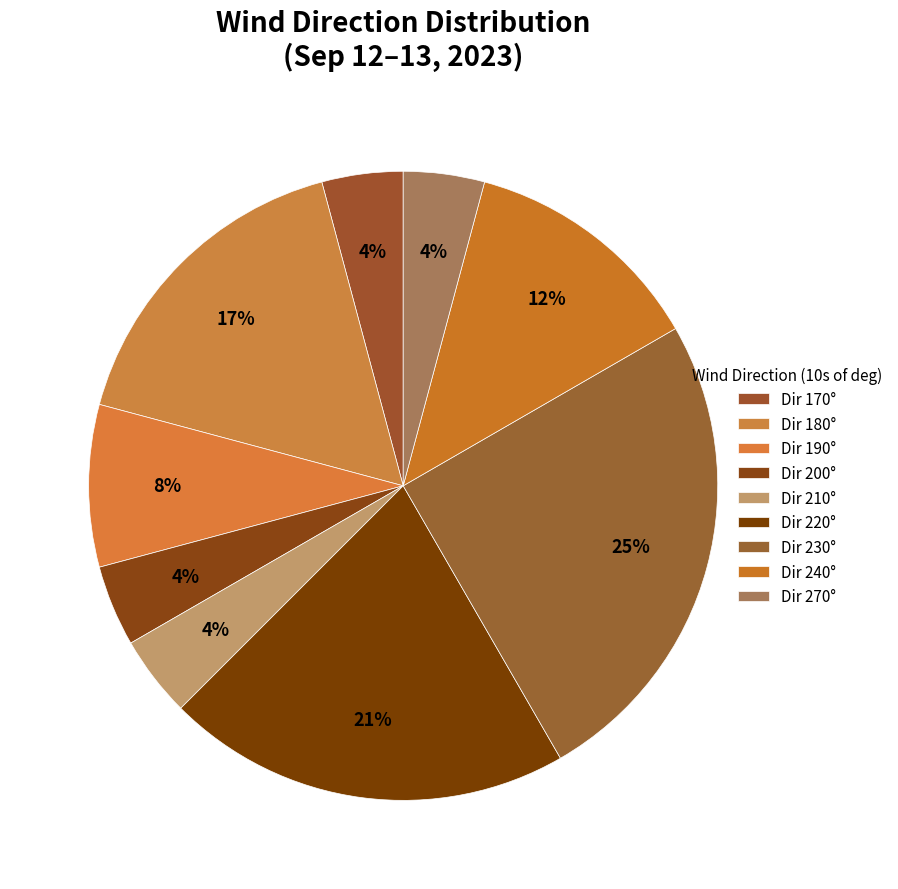

How many slices are in this pie chart?

9